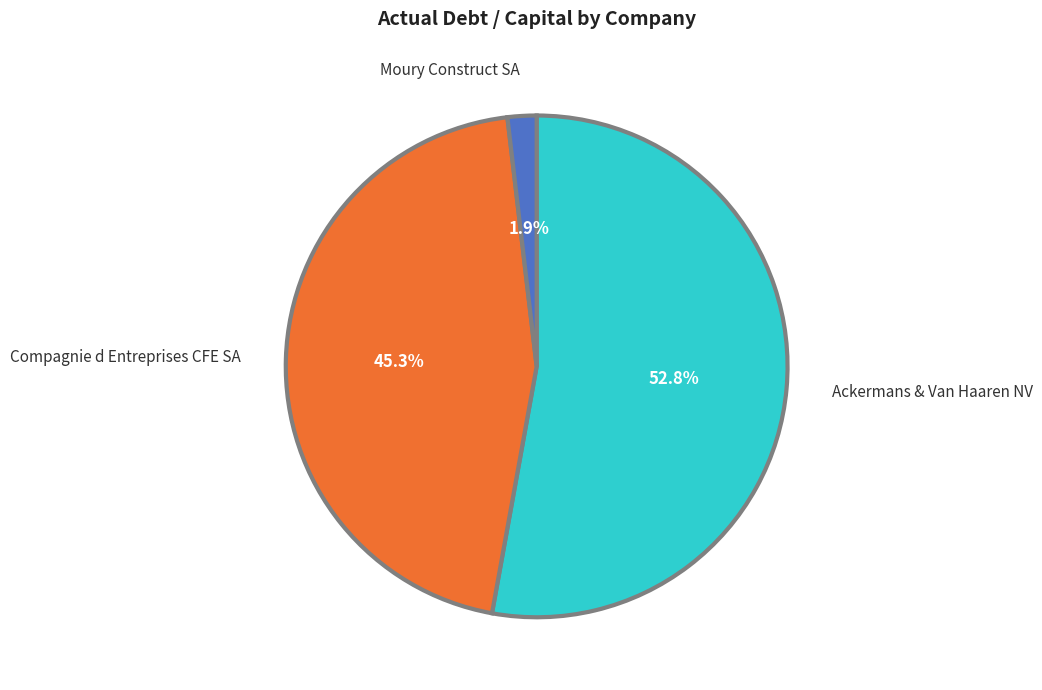

Count the number of slices in the pie.

3